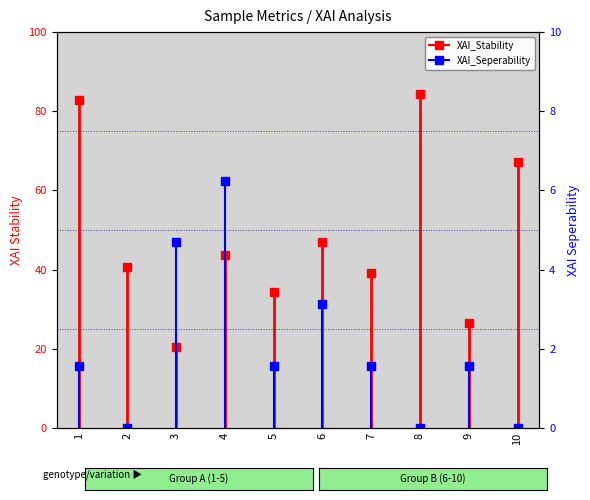

Count the number of categories in the chart.

10